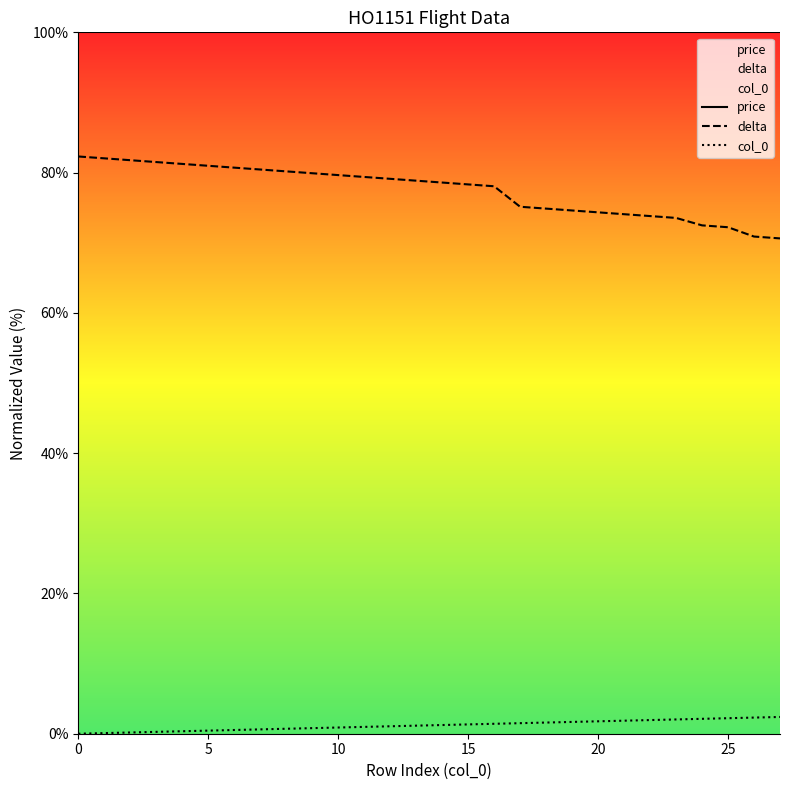

Which series has the largest total across all categories?

price